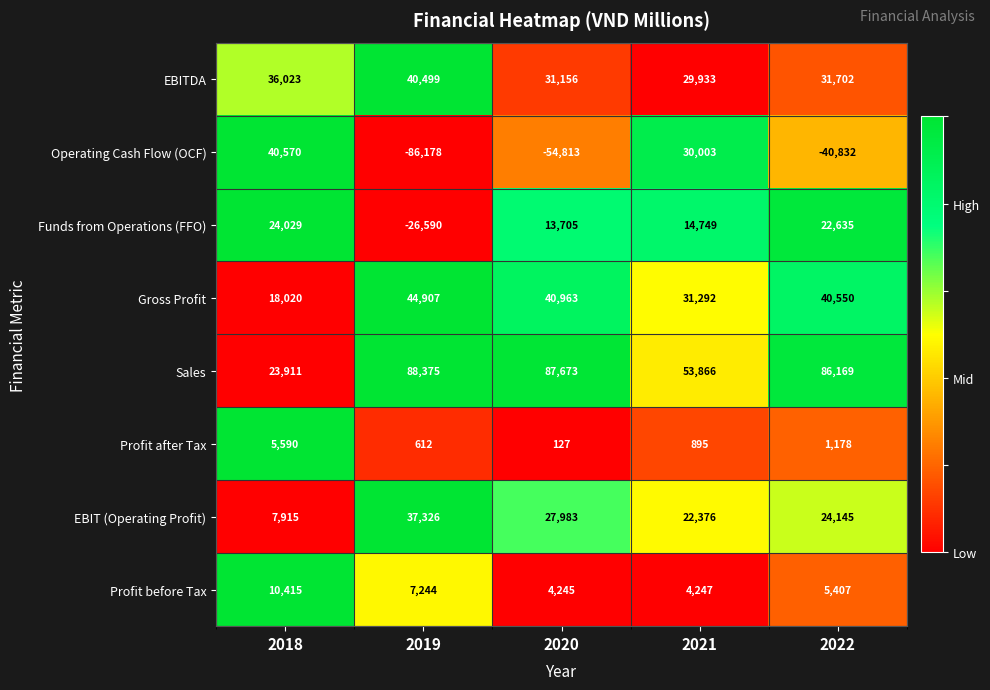

List the series in order of their peak value, lowest first.

Profit after Tax, Profit before Tax, Funds from Operations (FFO), EBIT (Operating Profit), EBITDA, Operating Cash Flow (OCF), Gross Profit, Sales